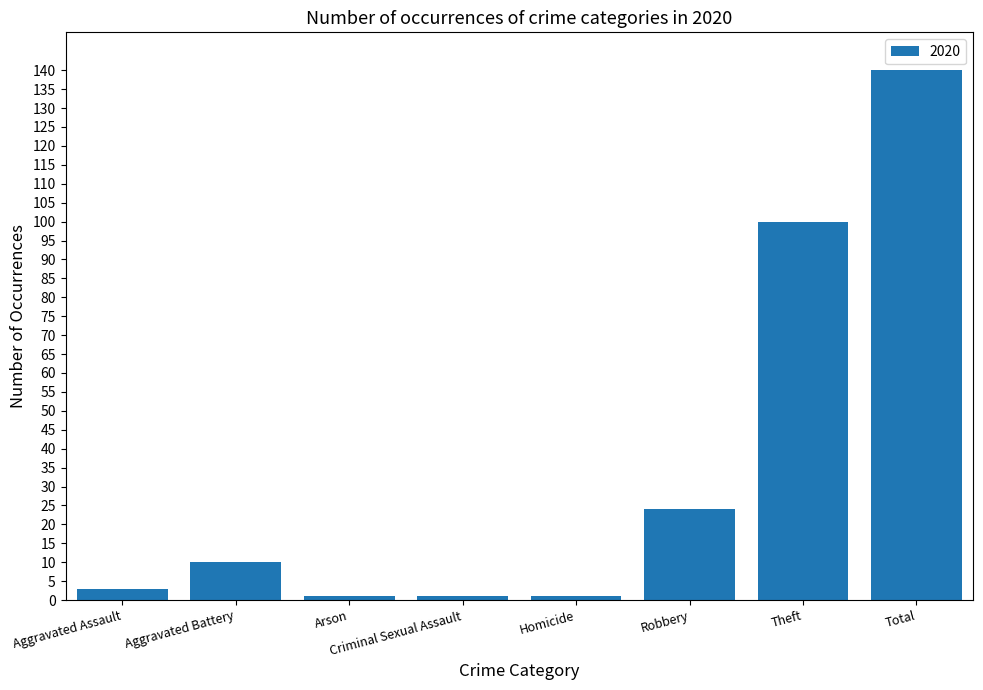

What is the value of the 8th bar from the left?

140